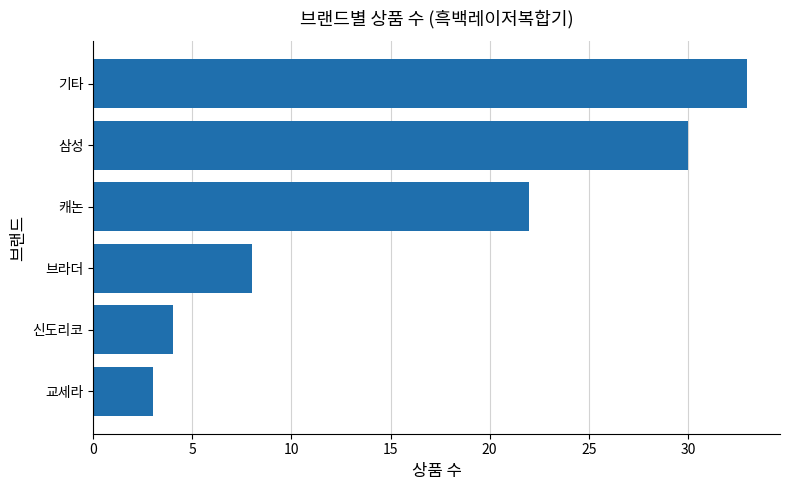

Where is the data nearest to the value 18?

캐논